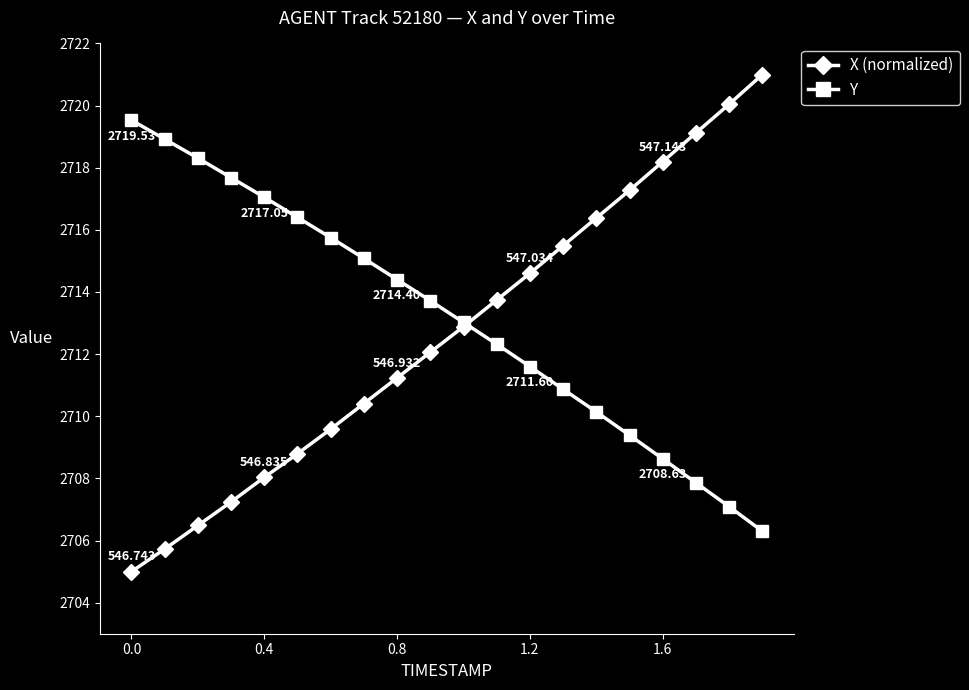

Rank the series by their maximum value, from highest to lowest.

X (normalized), Y